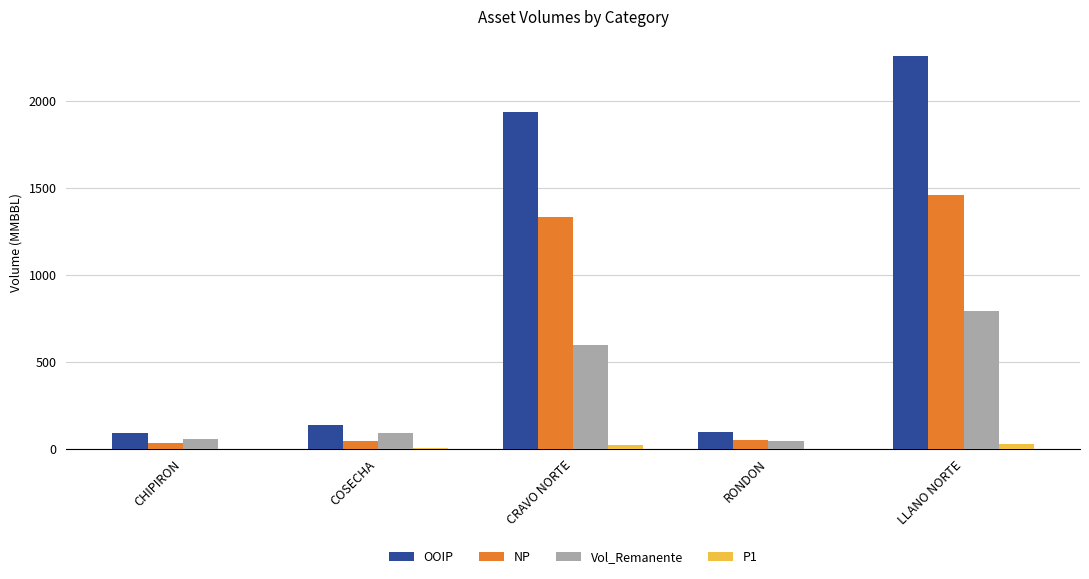

Between RONDON and LLANO NORTE, which series saw the biggest shift?

OOIP